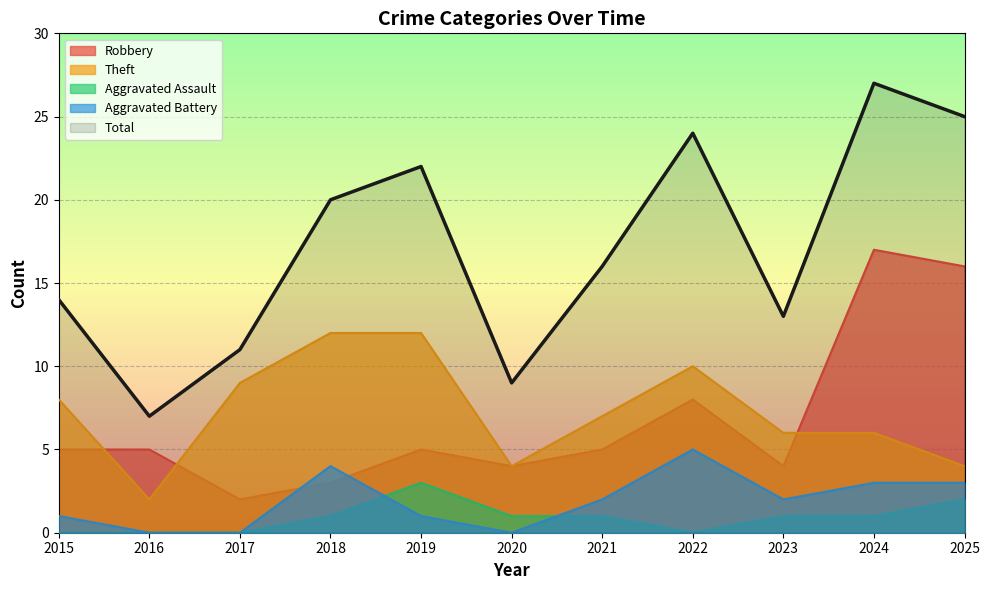

What is the spread (max minus min) of values at 2017?

11